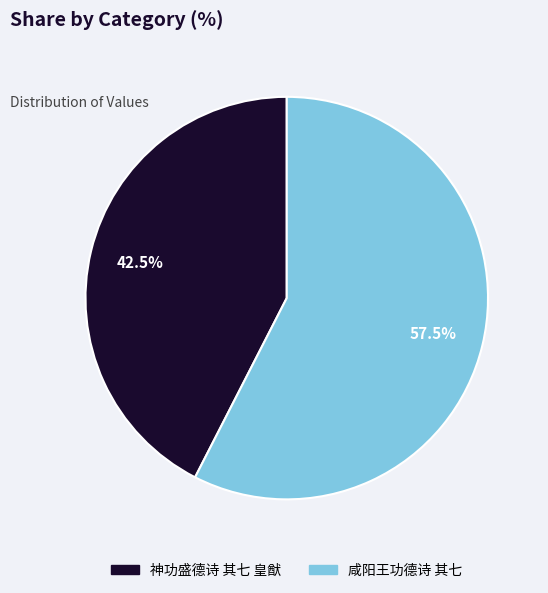

Which slice is the largest?

咸阳王功德诗 其七